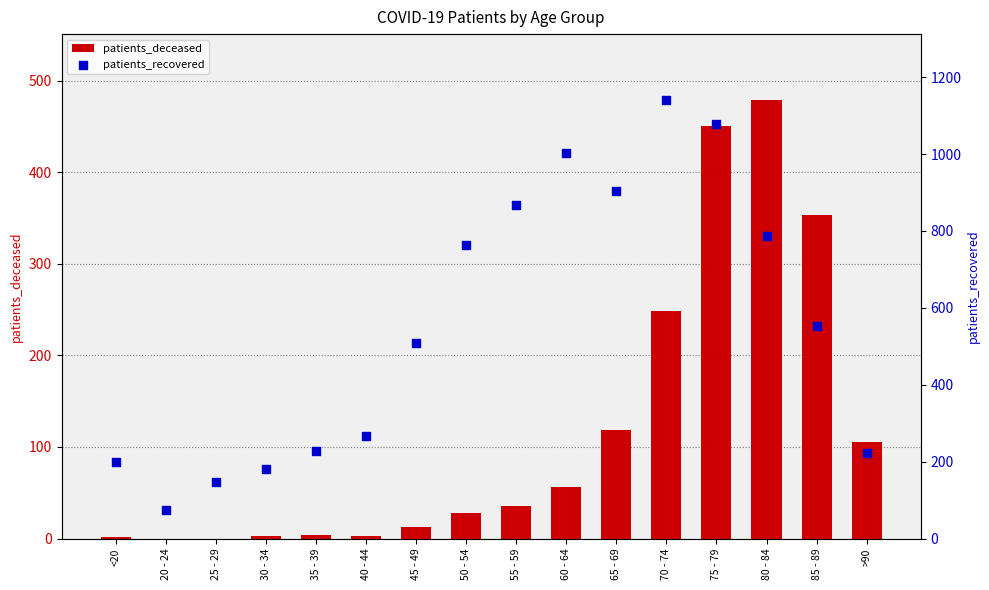

At which category is the sum across all series the highest?

75 - 79